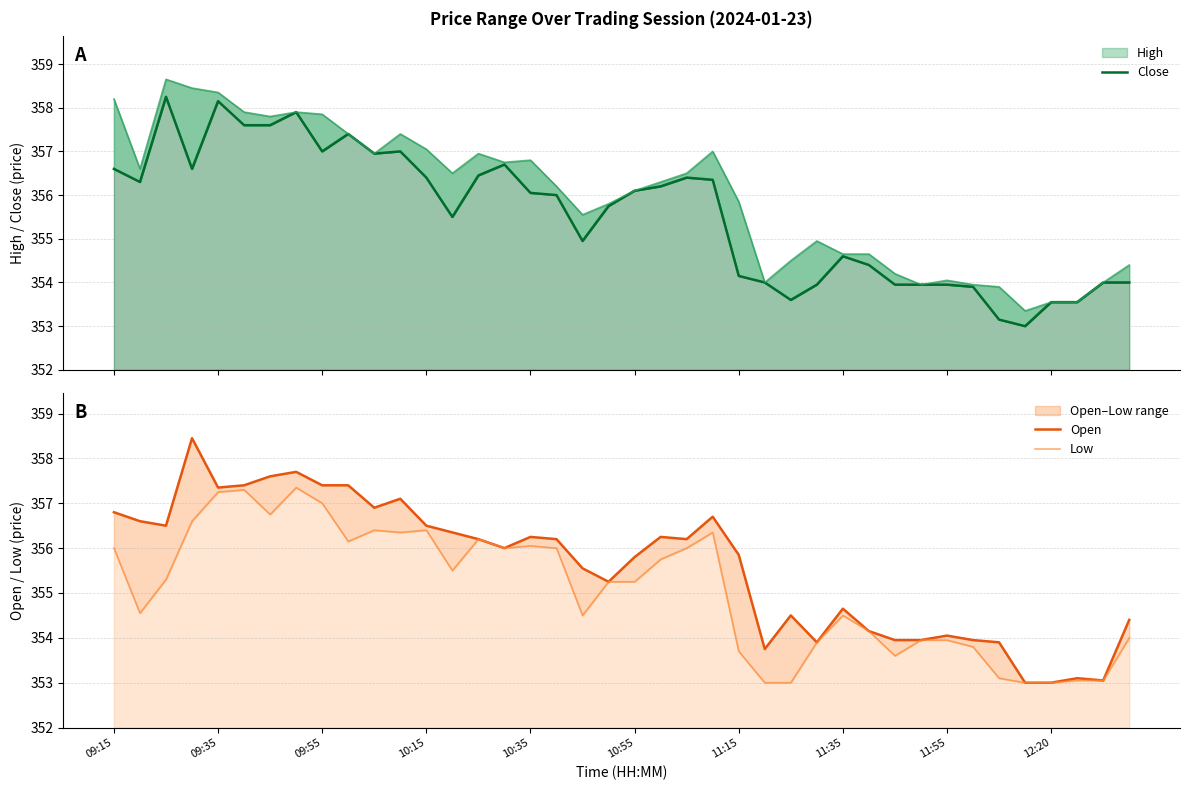

What is the average value of the Low series?

355.1